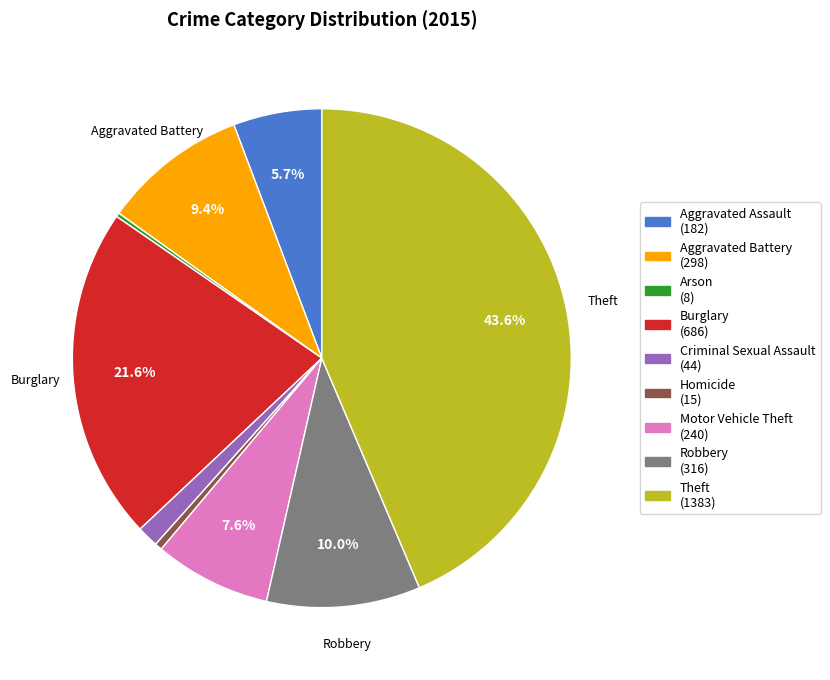

Is there a majority slice in this chart?

No